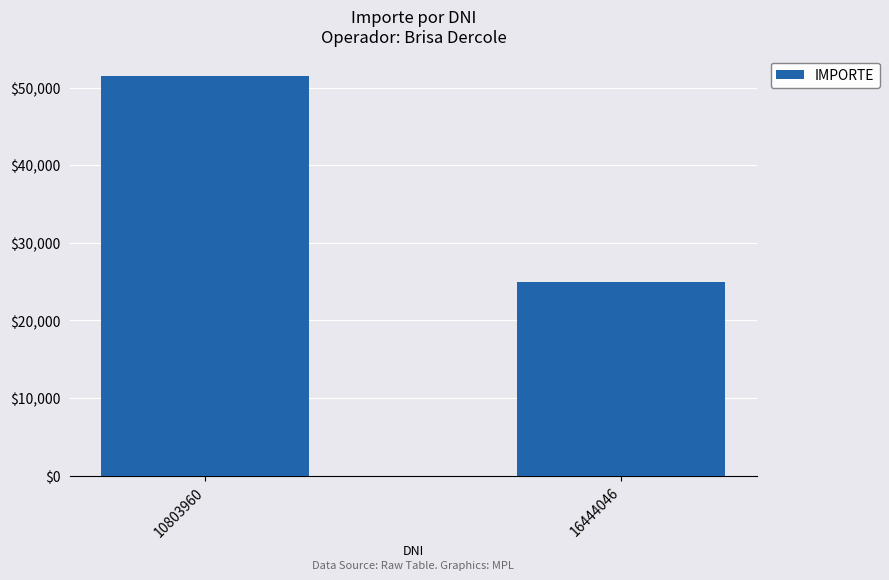

What is the change in value from 10803960 to 16444046?

-26540